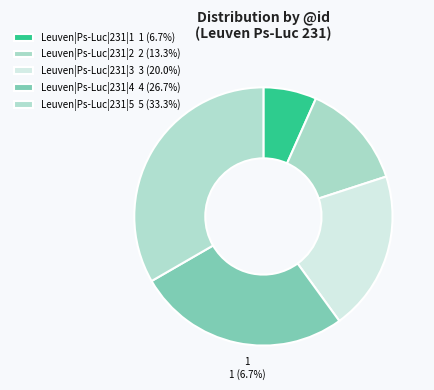

Is the sum of Leuven|Ps-Luc|231|1 and Leuven|Ps-Luc|231|5 greater than half?

No